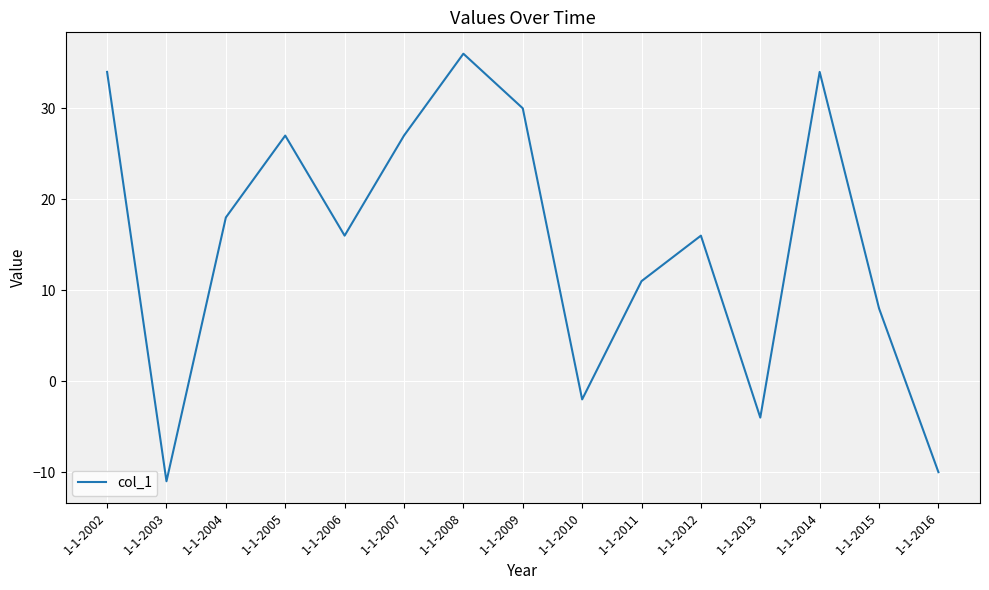

Is it true that the value at 1-1-2014 is 12?

False